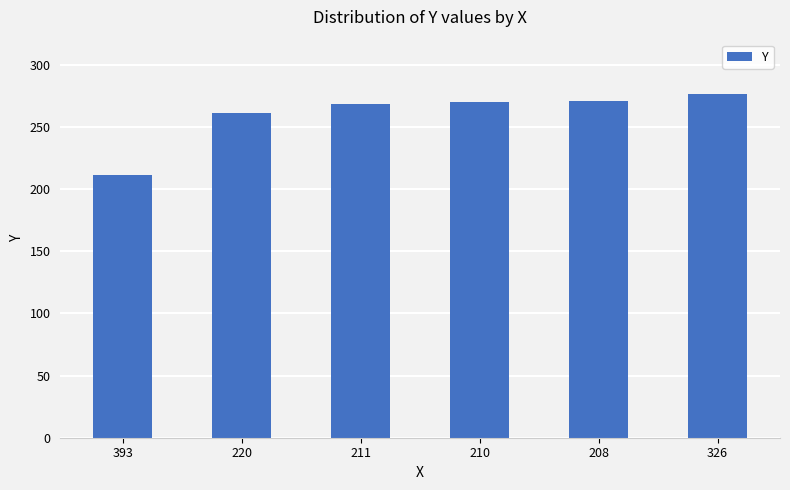

Where is the data nearest to the value 243?

220